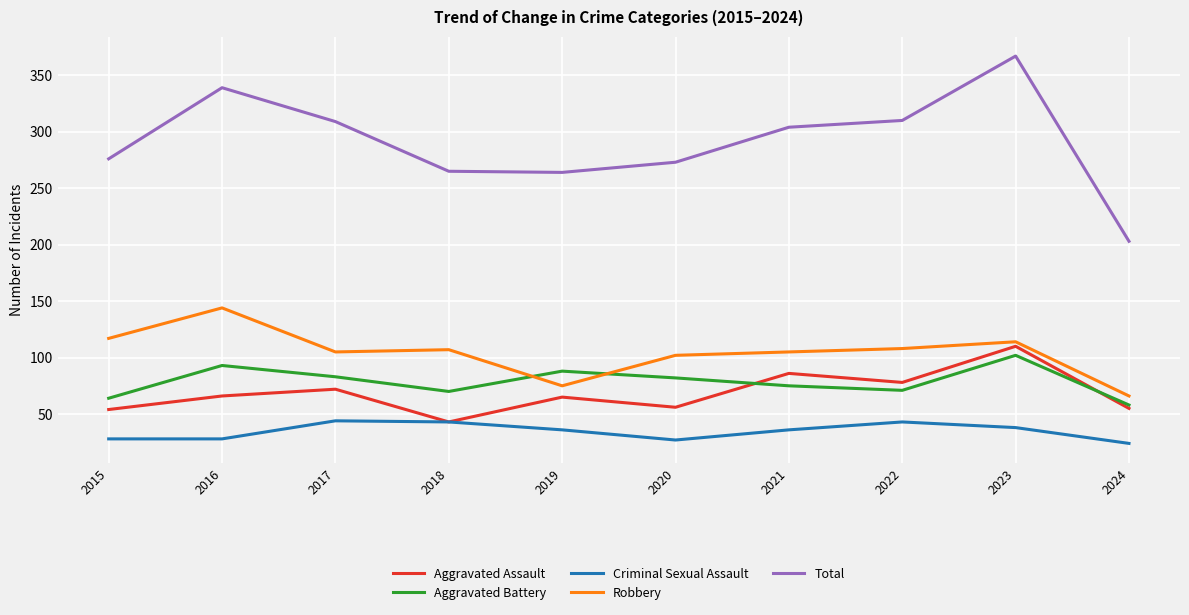

The value of Total at 2018 is 445. True or false?

False